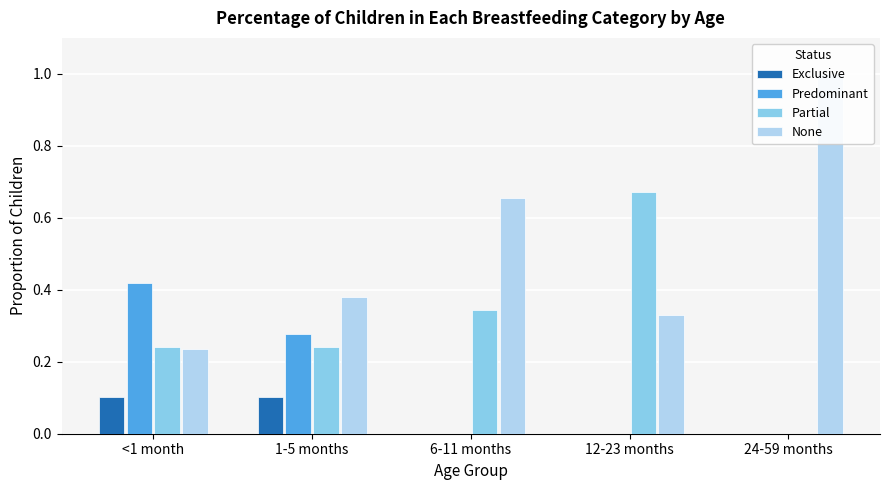

At which category is the sum across all series the highest?

<1 month